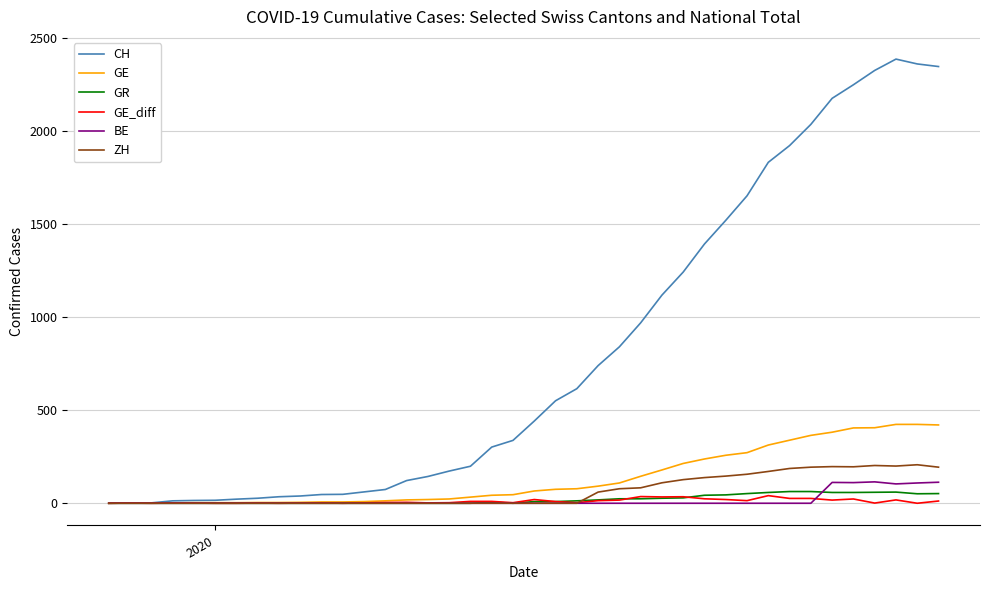

Which series has the widest spread of values?

CH